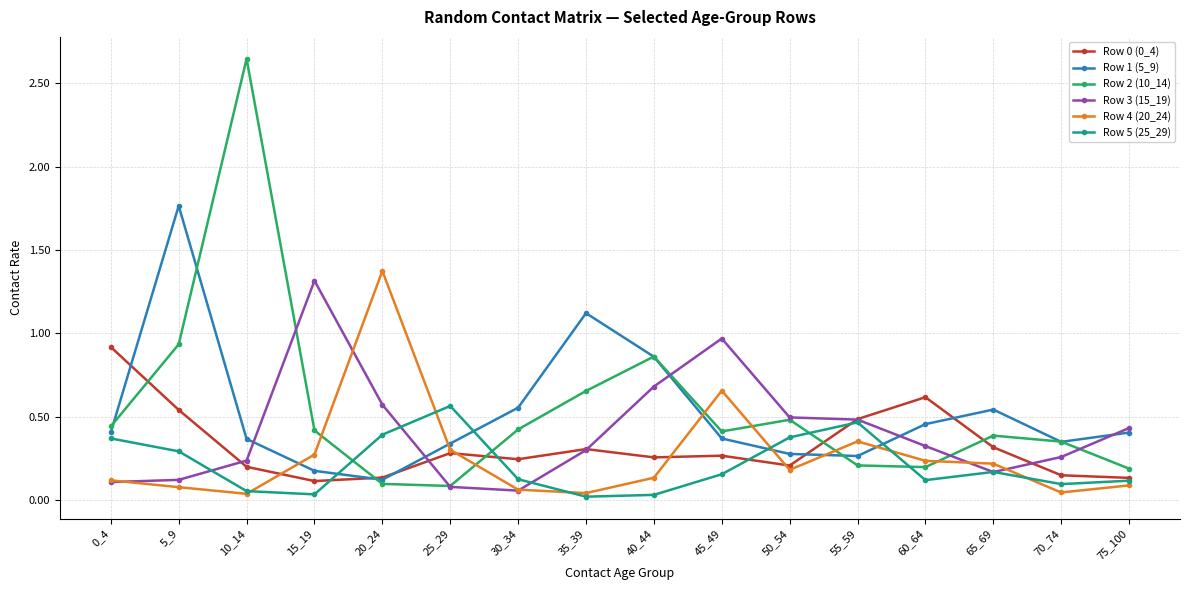

Which label corresponds to the largest value in the chart?

10_14